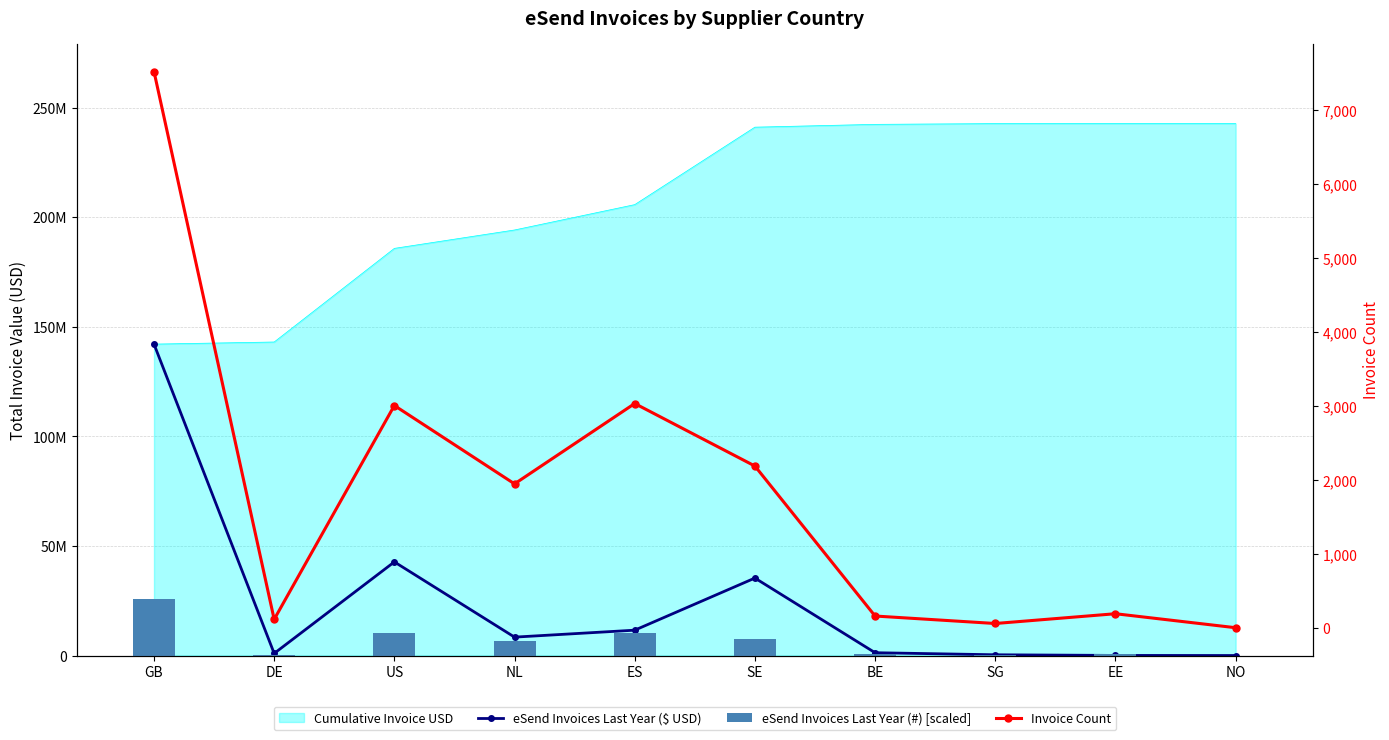

List the labels in order of eSend Invoices Last Year ($ USD) value, smallest first.

NO, EE, SG, DE, BE, NL, ES, SE, US, GB